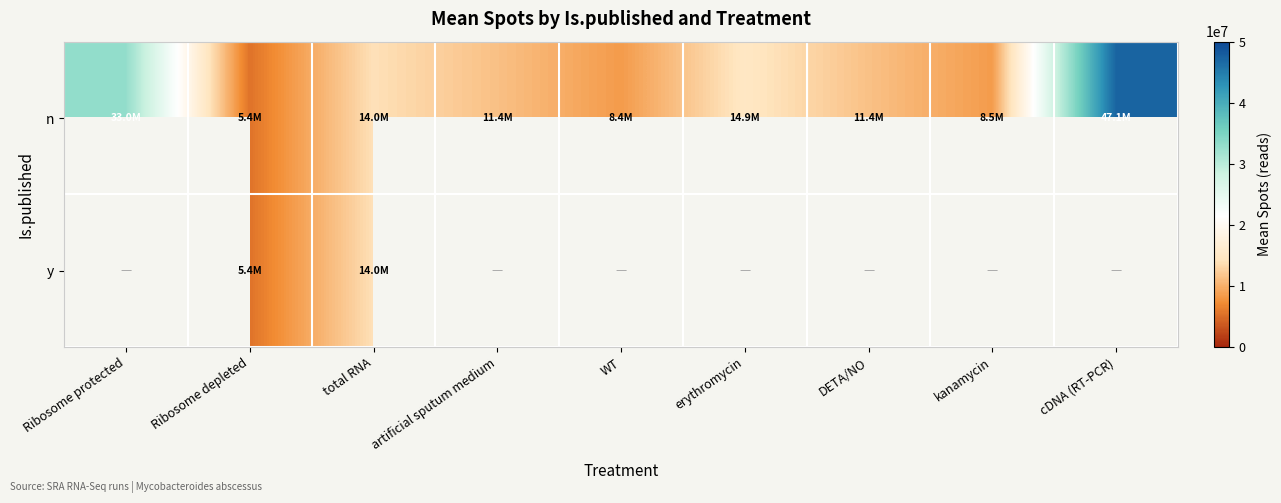

What is the greatest value displayed?

47122153